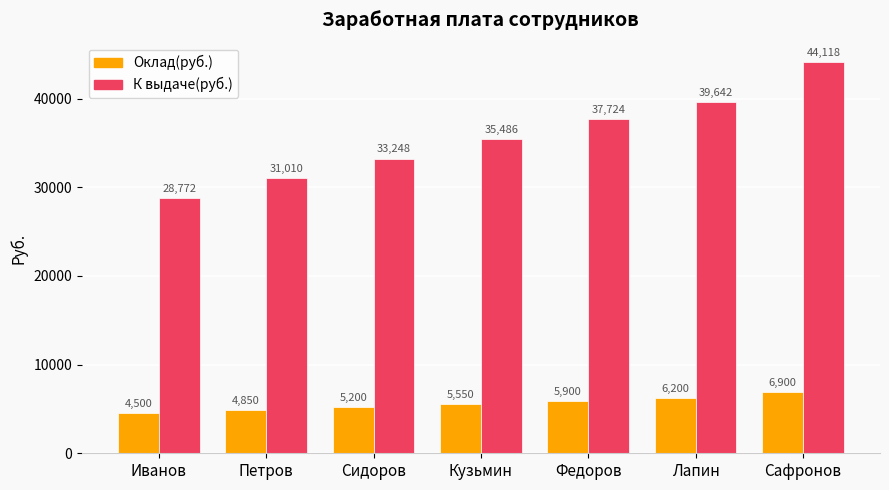

Which series has the largest range (max minus min)?

К выдаче(руб.)